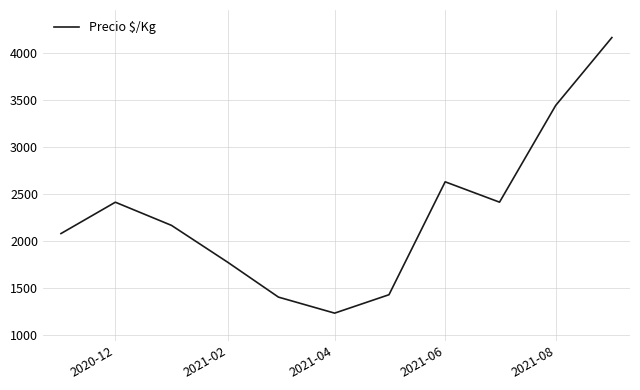

What is the maximum value shown in the chart?

4167.0